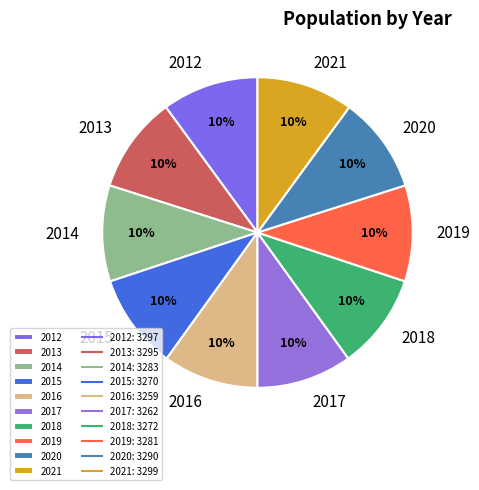

Does 2013 represent more than half of the total?

No